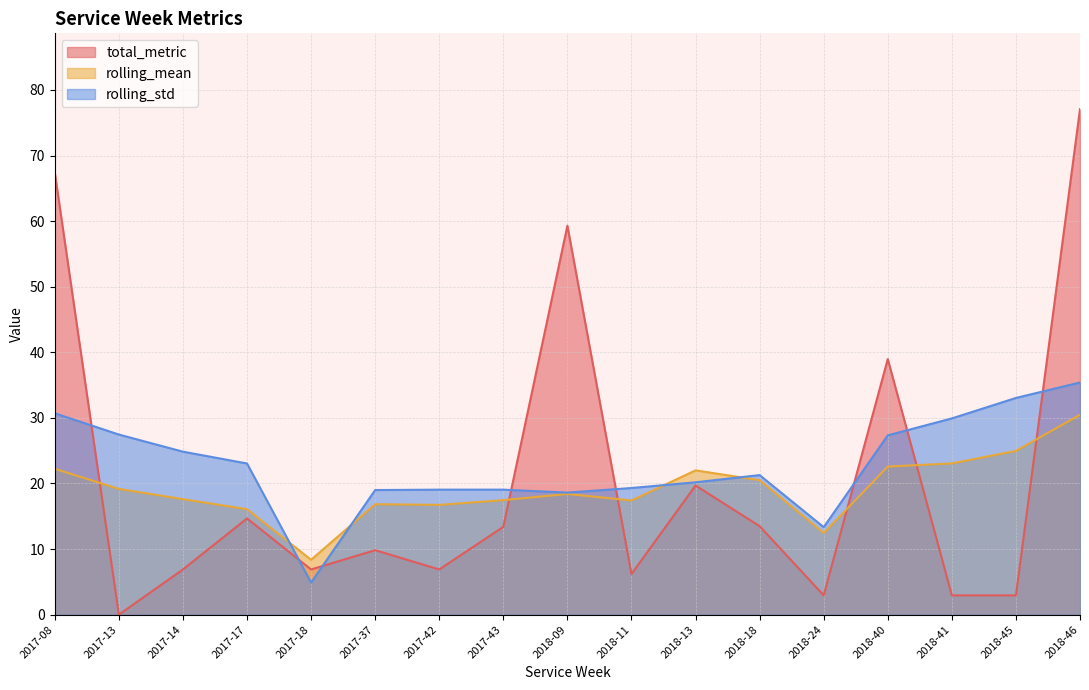

Where does the total_metric series first go above 9?

2017-08